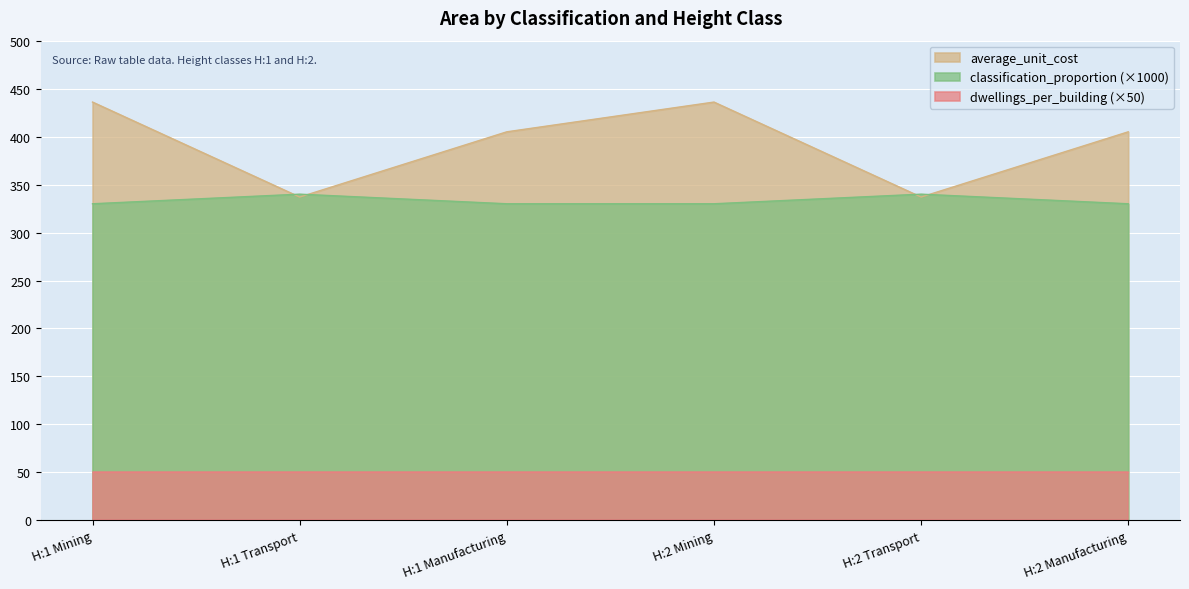

True or false: average_unit_cost and classification_proportion intersect in this chart.

True